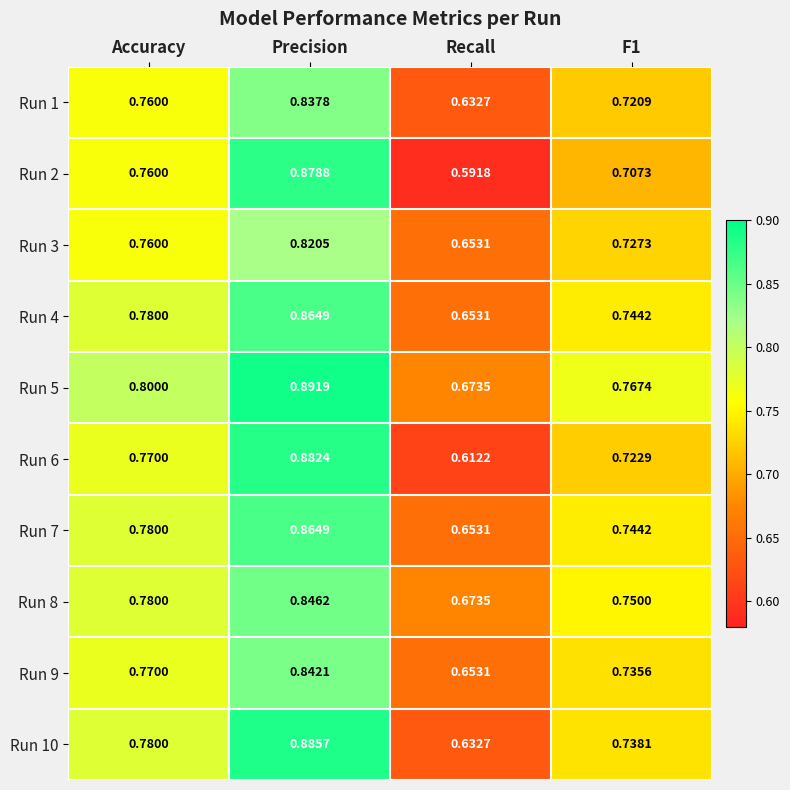

At which category is the sum across all series the highest?

Precision